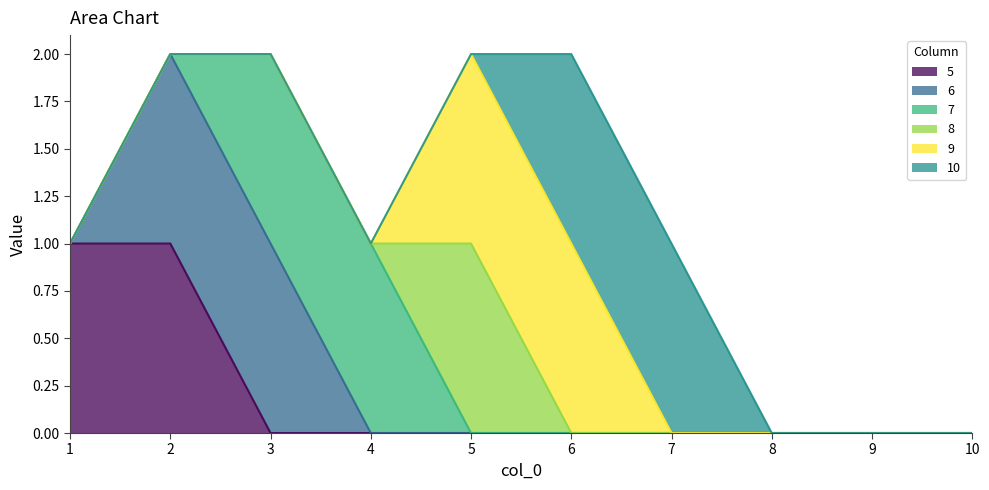

How many categories are shown in the chart?

10